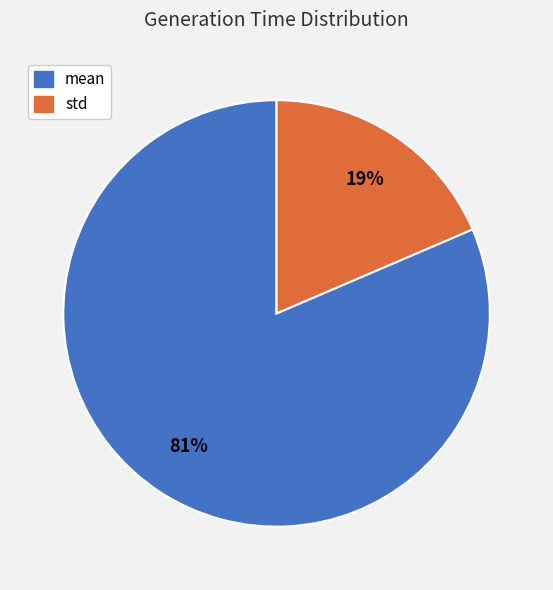

Between mean and std, which is larger?

mean